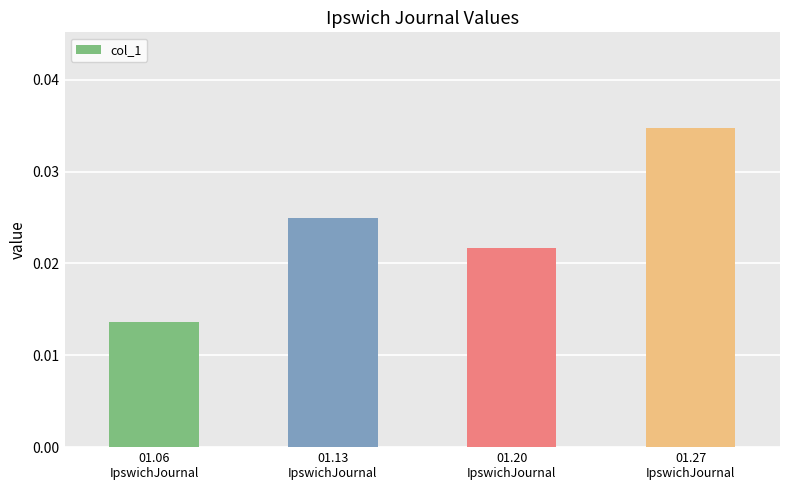

Where is the data nearest to the value 0?

01.06
IpswichJournal